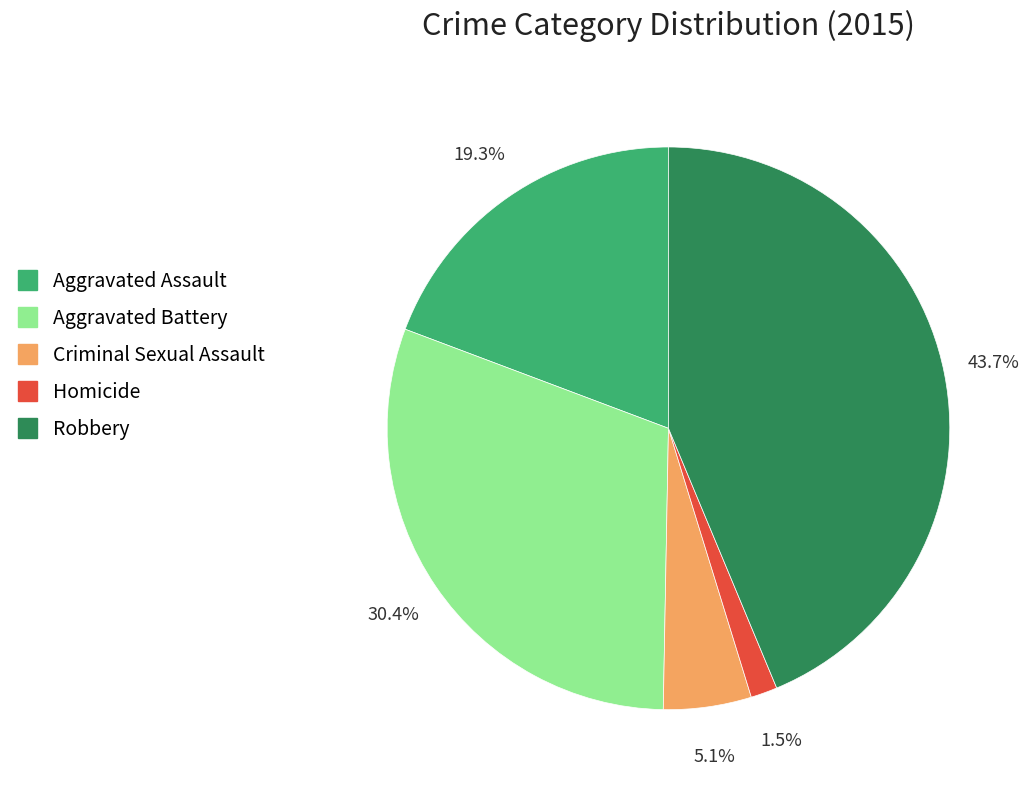

Which slice is the largest?

Robbery